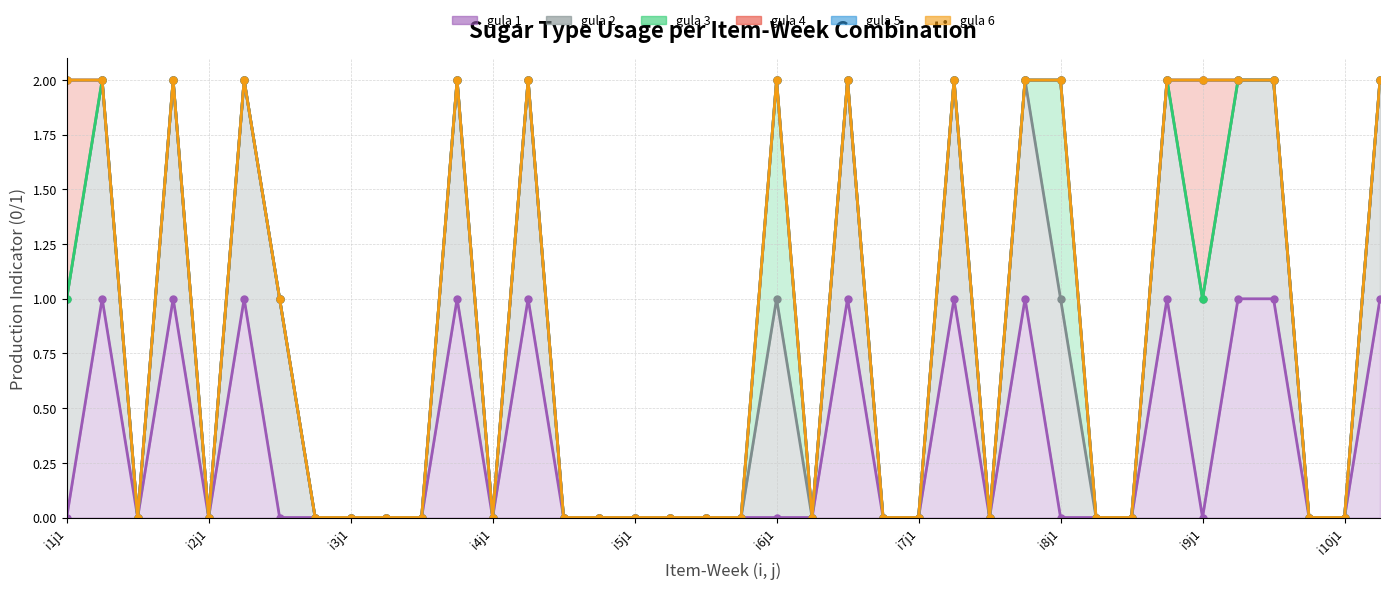

The value of gula 4 at j=2 is -1. True or false?

False